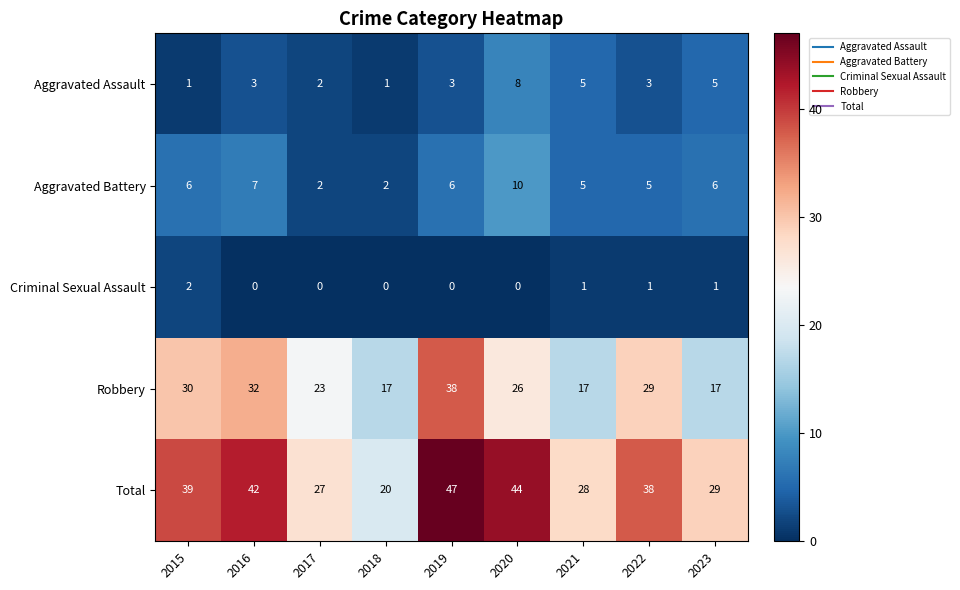

What is the sum of the Aggravated Assault values at 2018 and 2021?

6